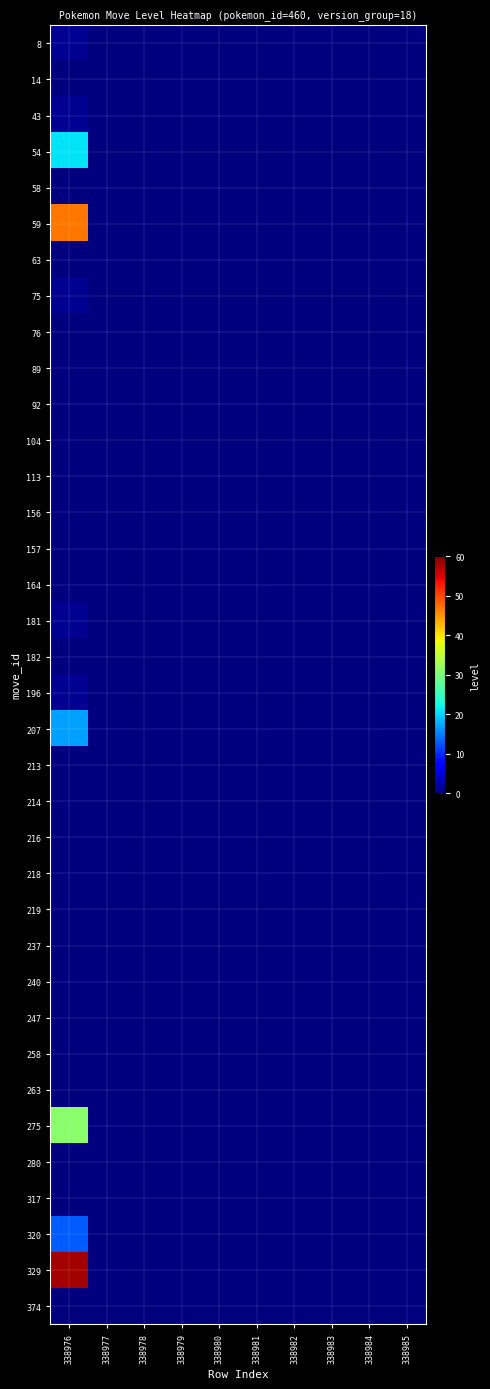

Reading right to left, what are all the values shown in this chart?

8: 338985=0	338984=0	338983=0	338982=0	338981=0	338980=0	338979=0	338978=0	338977=0	338976=1
14: 338985=0	338984=0	338983=0	338982=0	338981=0	338980=0	338979=0	338978=0	338977=0	338976=0
43: 338985=0	338984=0	338983=0	338982=0	338981=0	338980=0	338979=0	338978=0	338977=0	338976=1
54: 338985=0	338984=0	338983=0	338982=0	338981=0	338980=0	338979=0	338978=0	338977=0	338976=21
58: 338985=0	338984=0	338983=0	338982=0	338981=0	338980=0	338979=0	338978=0	338977=0	338976=0
59: 338985=0	338984=0	338983=0	338982=0	338981=0	338980=0	338979=0	338978=0	338977=0	338976=47
63: 338985=0	338984=0	338983=0	338982=0	338981=0	338980=0	338979=0	338978=0	338977=0	338976=0
75: 338985=0	338984=0	338983=0	338982=0	338981=0	338980=0	338979=0	338978=0	338977=0	338976=1
76: 338985=0	338984=0	338983=0	338982=0	338981=0	338980=0	338979=0	338978=0	338977=0	338976=0
89: 338985=0	338984=0	338983=0	338982=0	338981=0	338980=0	338979=0	338978=0	338977=0	338976=0
92: 338985=0	338984=0	338983=0	338982=0	338981=0	338980=0	338979=0	338978=0	338977=0	338976=0
104: 338985=0	338984=0	338983=0	338982=0	338981=0	338980=0	338979=0	338978=0	338977=0	338976=0
113: 338985=0	338984=0	338983=0	338982=0	338981=0	338980=0	338979=0	338978=0	338977=0	338976=0
156: 338985=0	338984=0	338983=0	338982=0	338981=0	338980=0	338979=0	338978=0	338977=0	338976=0
157: 338985=0	338984=0	338983=0	338982=0	338981=0	338980=0	338979=0	338978=0	338977=0	338976=0
164: 338985=0	338984=0	338983=0	338982=0	338981=0	338980=0	338979=0	338978=0	338977=0	338976=0
181: 338985=0	338984=0	338983=0	338982=0	338981=0	338980=0	338979=0	338978=0	338977=0	338976=1
182: 338985=0	338984=0	338983=0	338982=0	338981=0	338980=0	338979=0	338978=0	338977=0	338976=0
196: 338985=0	338984=0	338983=0	338982=0	338981=0	338980=0	338979=0	338978=0	338977=0	338976=1
207: 338985=0	338984=0	338983=0	338982=0	338981=0	338980=0	338979=0	338978=0	338977=0	338976=17
213: 338985=0	338984=0	338983=0	338982=0	338981=0	338980=0	338979=0	338978=0	338977=0	338976=0
214: 338985=0	338984=0	338983=0	338982=0	338981=0	338980=0	338979=0	338978=0	338977=0	338976=0
216: 338985=0	338984=0	338983=0	338982=0	338981=0	338980=0	338979=0	338978=0	338977=0	338976=0
218: 338985=0	338984=0	338983=0	338982=0	338981=0	338980=0	338979=0	338978=0	338977=0	338976=0
219: 338985=0	338984=0	338983=0	338982=0	338981=0	338980=0	338979=0	338978=0	338977=0	338976=0
237: 338985=0	338984=0	338983=0	338982=0	338981=0	338980=0	338979=0	338978=0	338977=0	338976=0
240: 338985=0	338984=0	338983=0	338982=0	338981=0	338980=0	338979=0	338978=0	338977=0	338976=0
247: 338985=0	338984=0	338983=0	338982=0	338981=0	338980=0	338979=0	338978=0	338977=0	338976=0
258: 338985=0	338984=0	338983=0	338982=0	338981=0	338980=0	338979=0	338978=0	338977=0	338976=0
263: 338985=0	338984=0	338983=0	338982=0	338981=0	338980=0	338979=0	338978=0	338977=0	338976=0
275: 338985=0	338984=0	338983=0	338982=0	338981=0	338980=0	338979=0	338978=0	338977=0	338976=31
280: 338985=0	338984=0	338983=0	338982=0	338981=0	338980=0	338979=0	338978=0	338977=0	338976=0
317: 338985=0	338984=0	338983=0	338982=0	338981=0	338980=0	338979=0	338978=0	338977=0	338976=0
320: 338985=0	338984=0	338983=0	338982=0	338981=0	338980=0	338979=0	338978=0	338977=0	338976=13
329: 338985=0	338984=0	338983=0	338982=0	338981=0	338980=0	338979=0	338978=0	338977=0	338976=58
374: 338985=0	338984=0	338983=0	338982=0	338981=0	338980=0	338979=0	338978=0	338977=0	338976=0